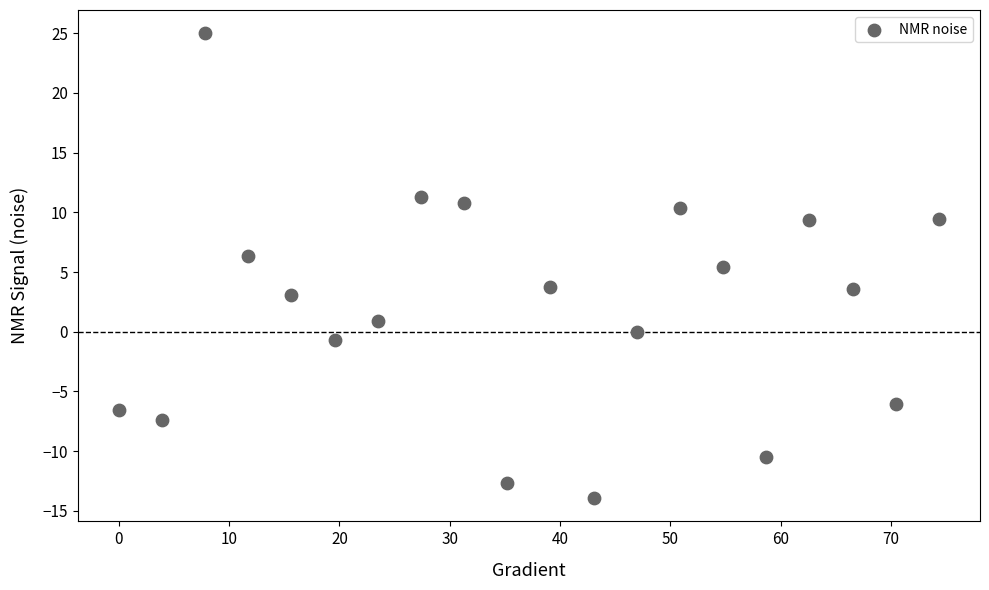

What is the range of X values (max minus min)?

74.4